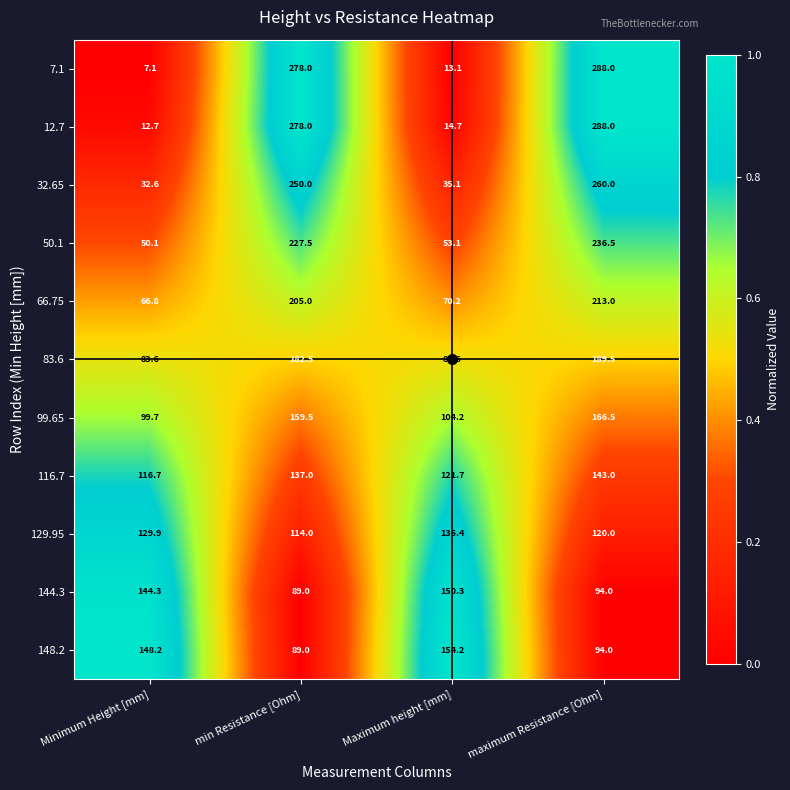

What is the spread (max minus min) of values at Minimum Height [mm]?

141.1